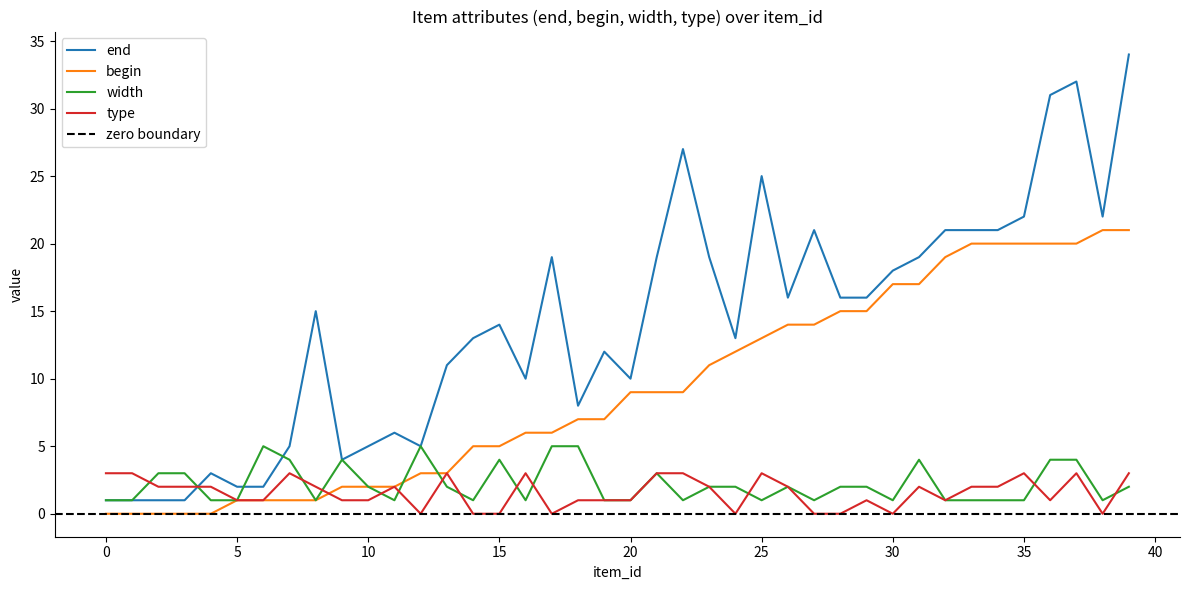

In width, how many points are higher than both neighbors (excluding endpoints)?

7